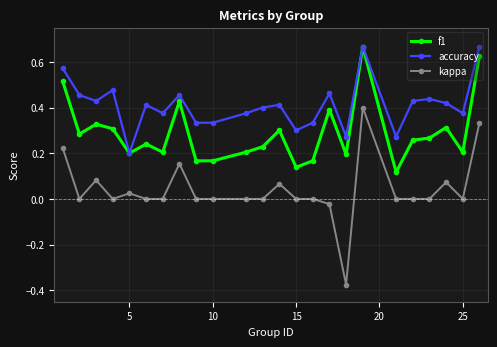

Which series has the widest spread of values?

kappa